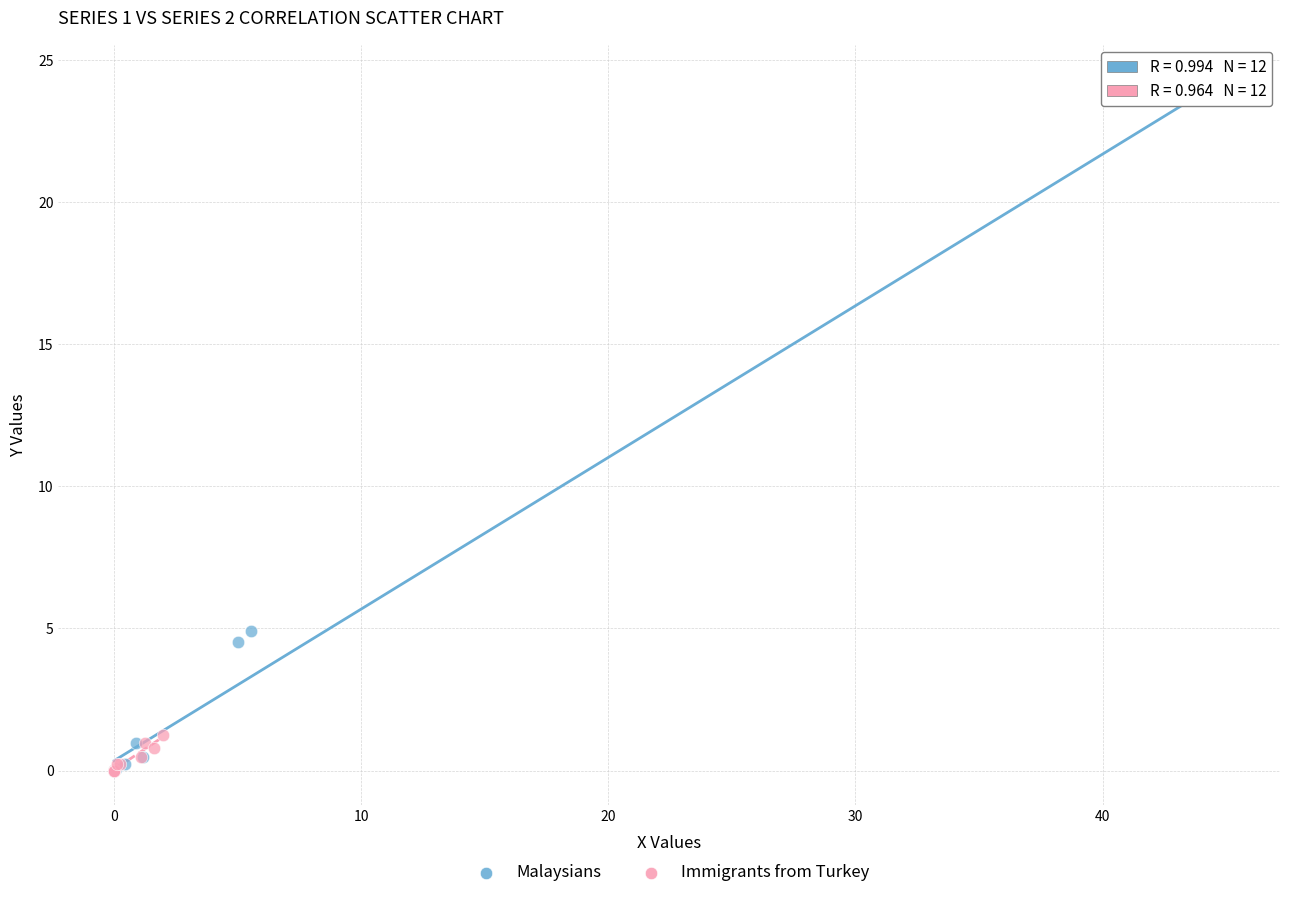

Which series contains the highest Y value?

Malaysians